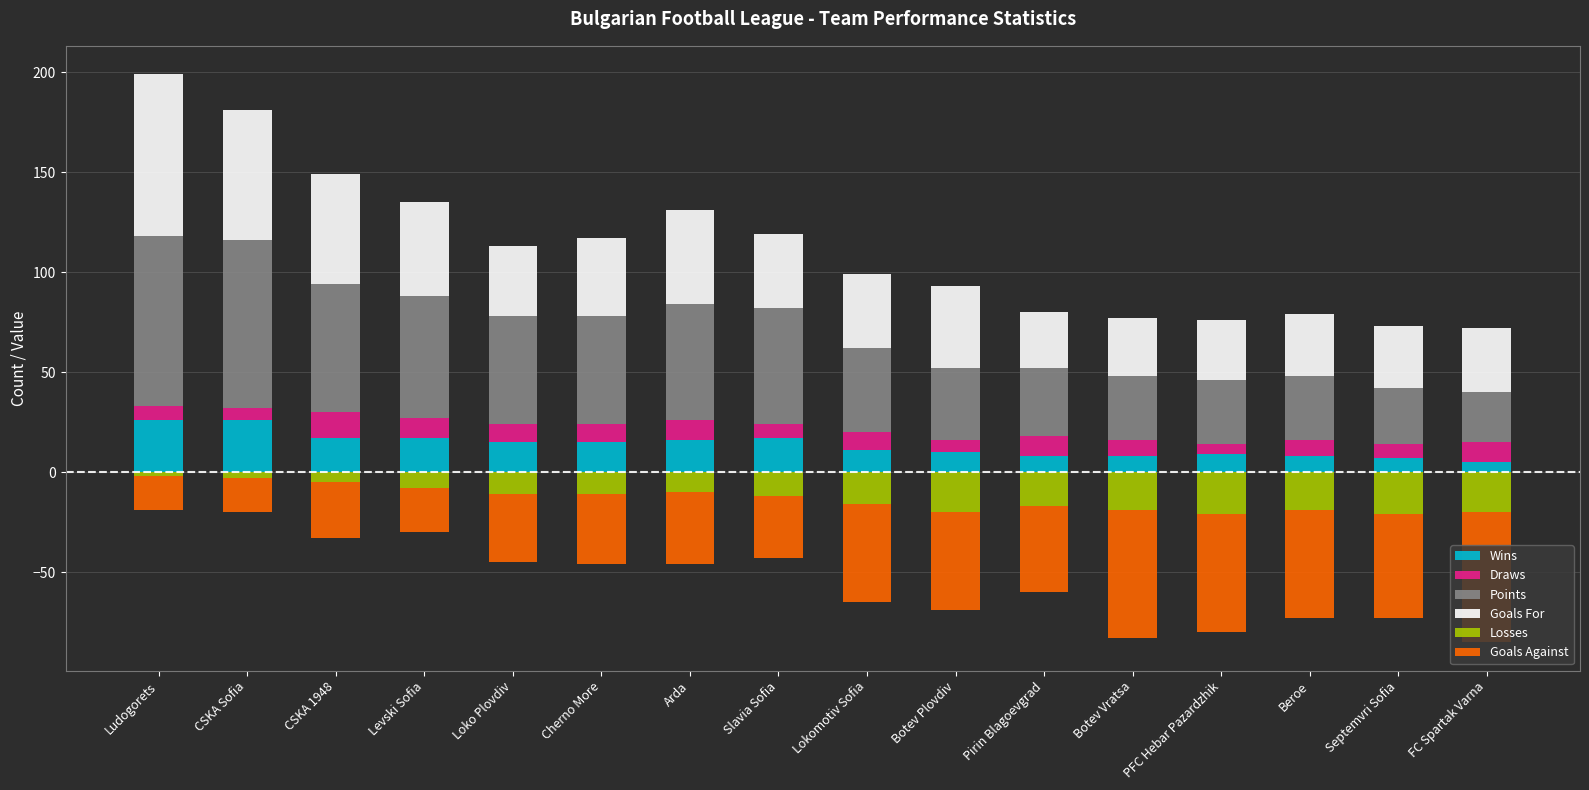

What is the total value across all series at Botev Vratsa?

-6